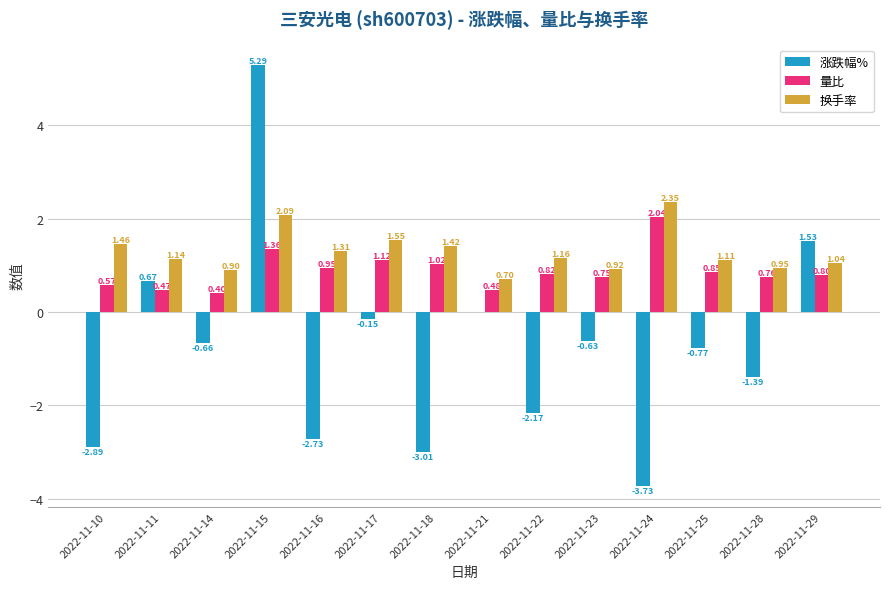

What is the sum of all 换手率 values?

18.1